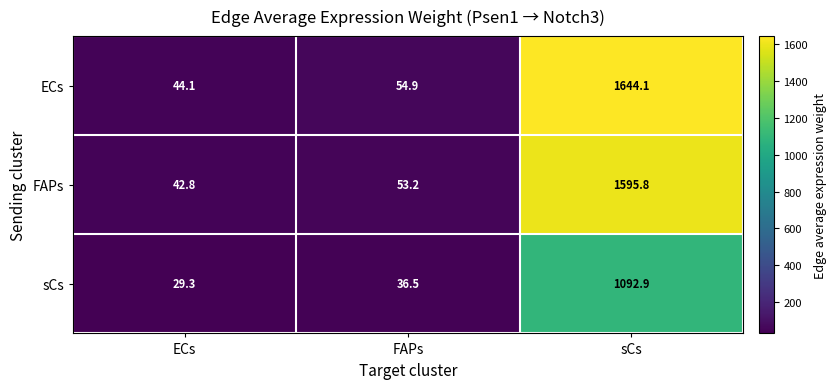

What is the maximum value shown in the chart?

1644.1